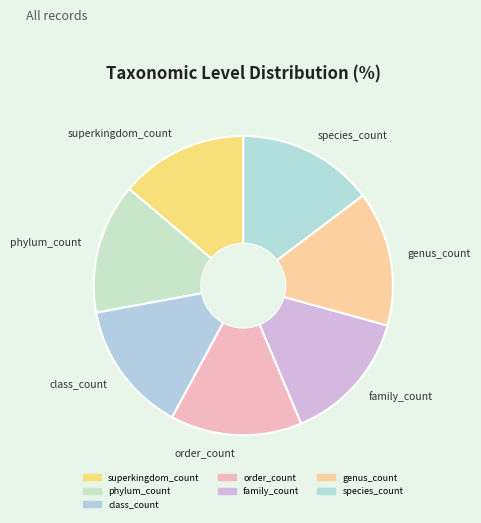

The species_count slice represents 1% of the pie. True or false?

False